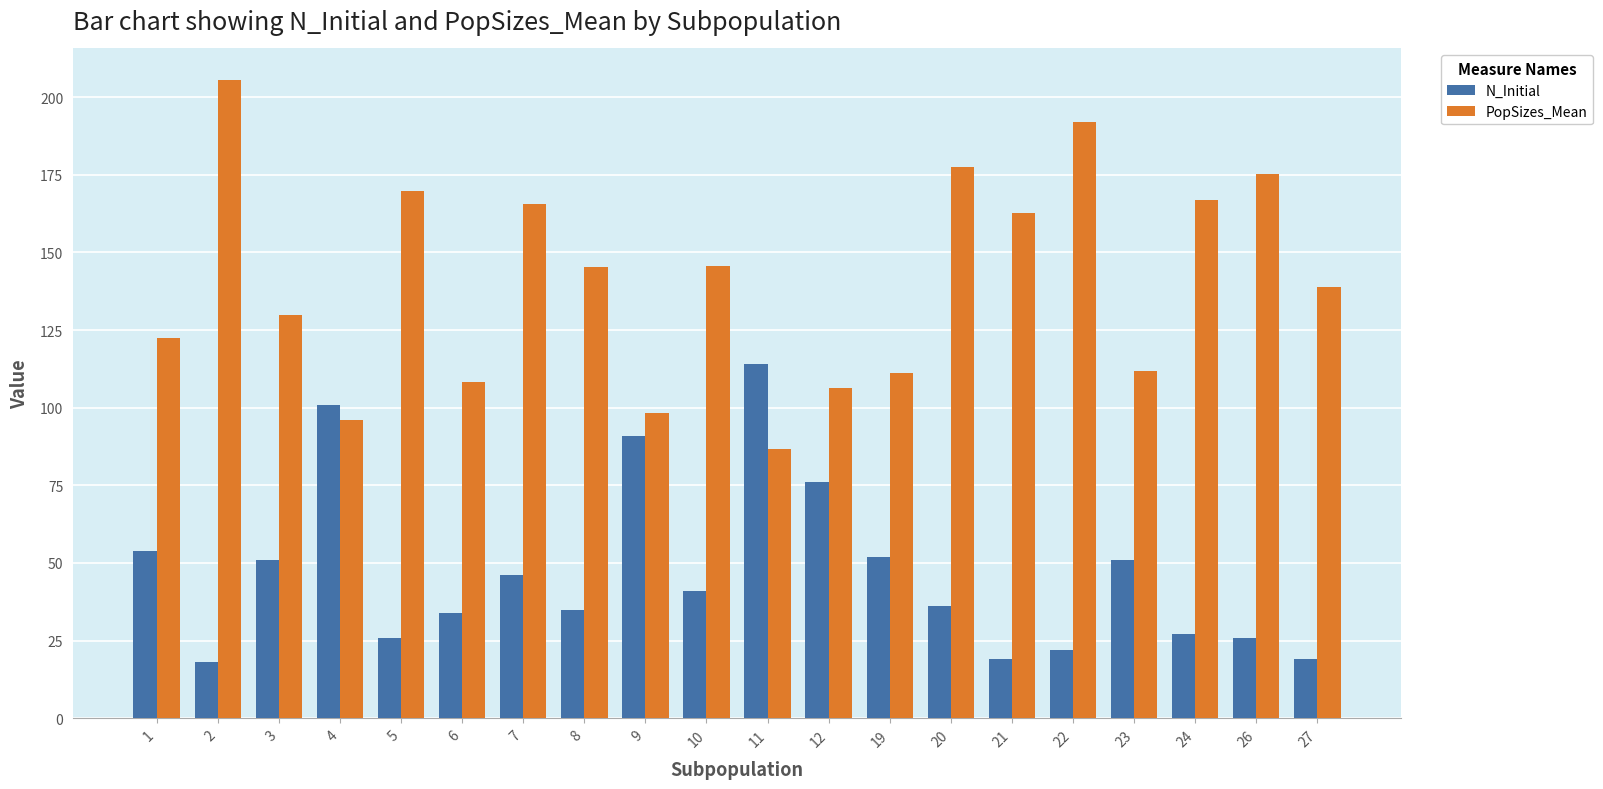

At which category is the sum across all series the highest?

2